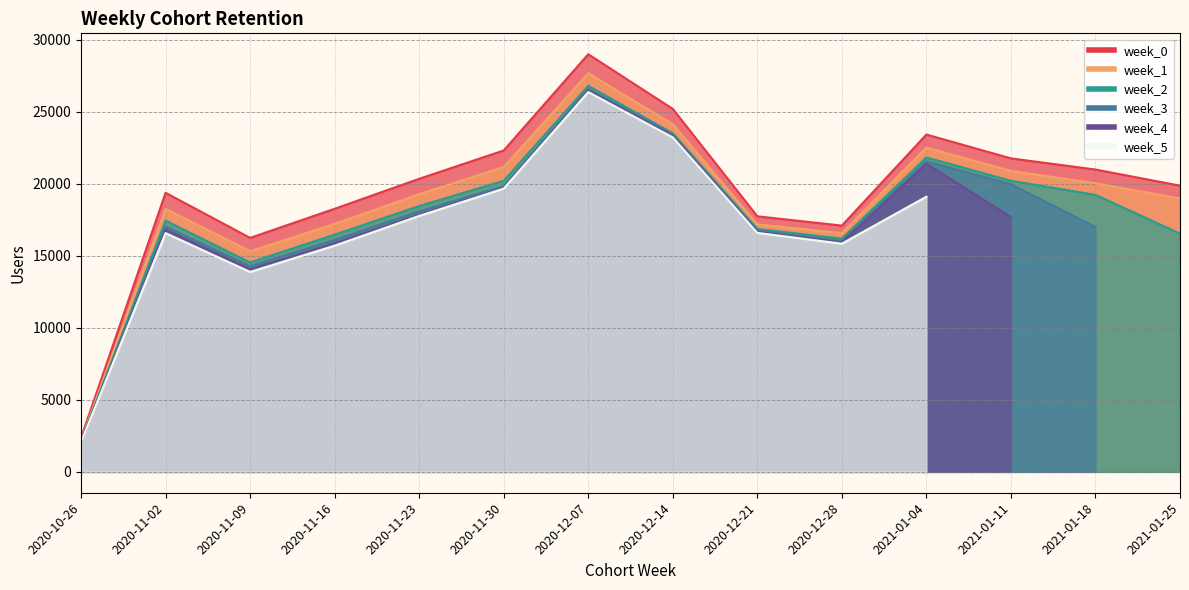

Where is week_0 nearest to the value 15679?

2020-11-09